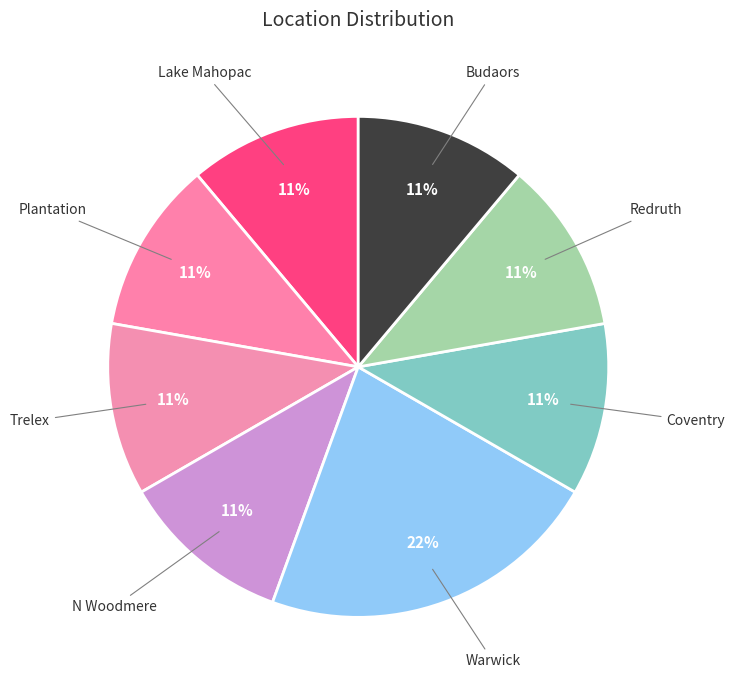

How many segments does this pie chart have?

8